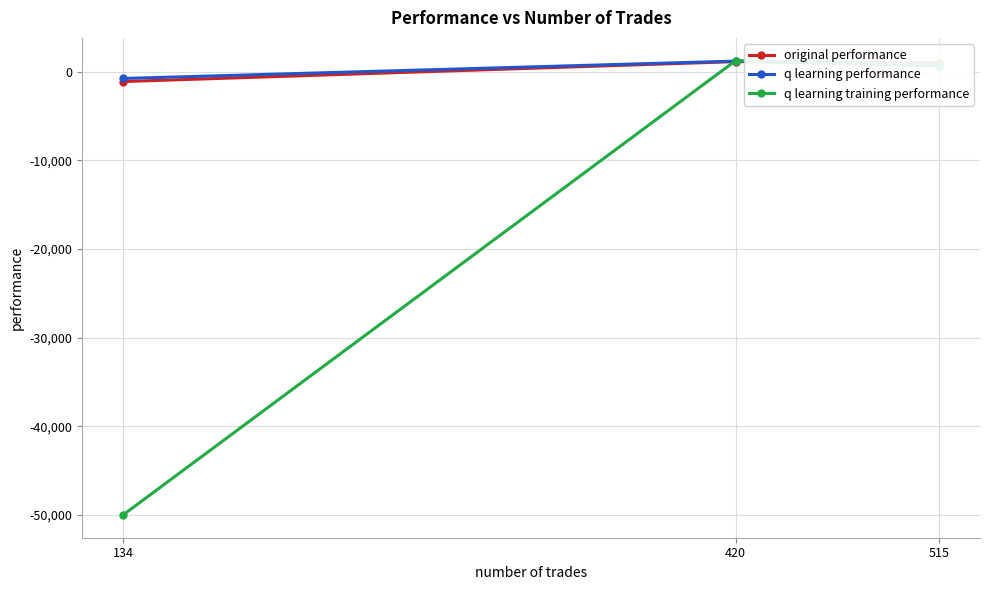

What is the highest value of the original performance series?

1145.6